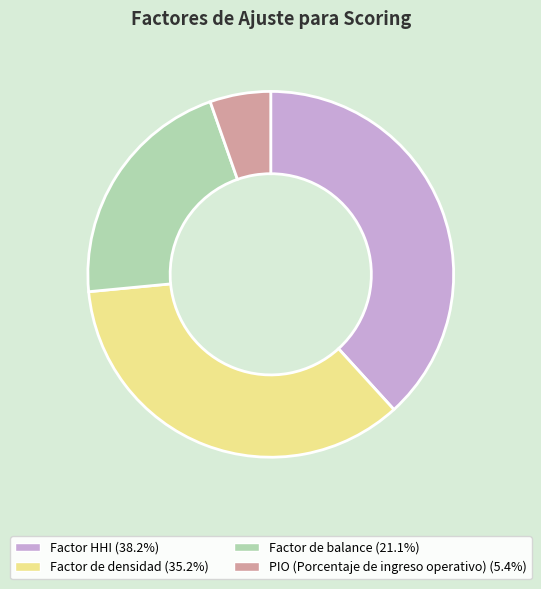

Combined, do Factor de densidad and Factor de balance account for over 50%?

Yes